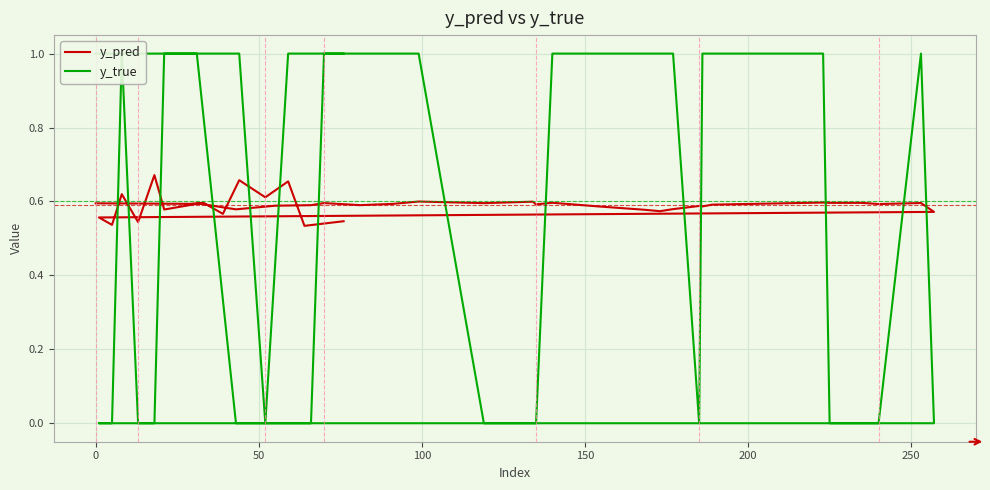

How many values in the y_true series are below 1?

16